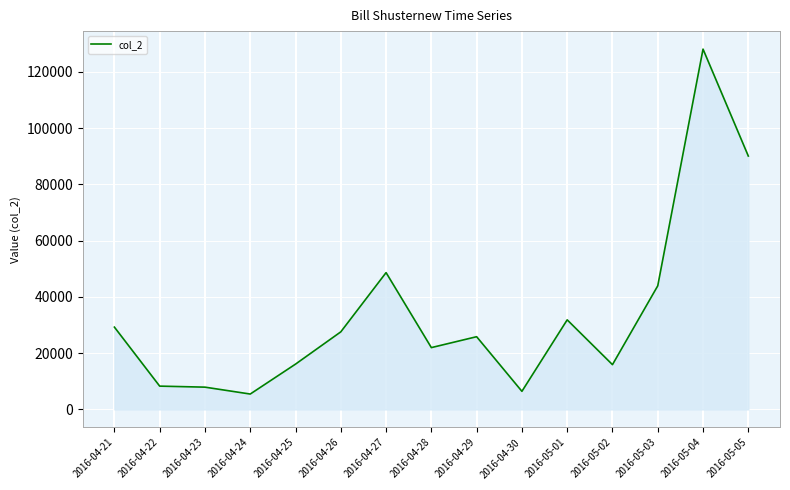

Where does the data first go above 25833?

2016-04-21